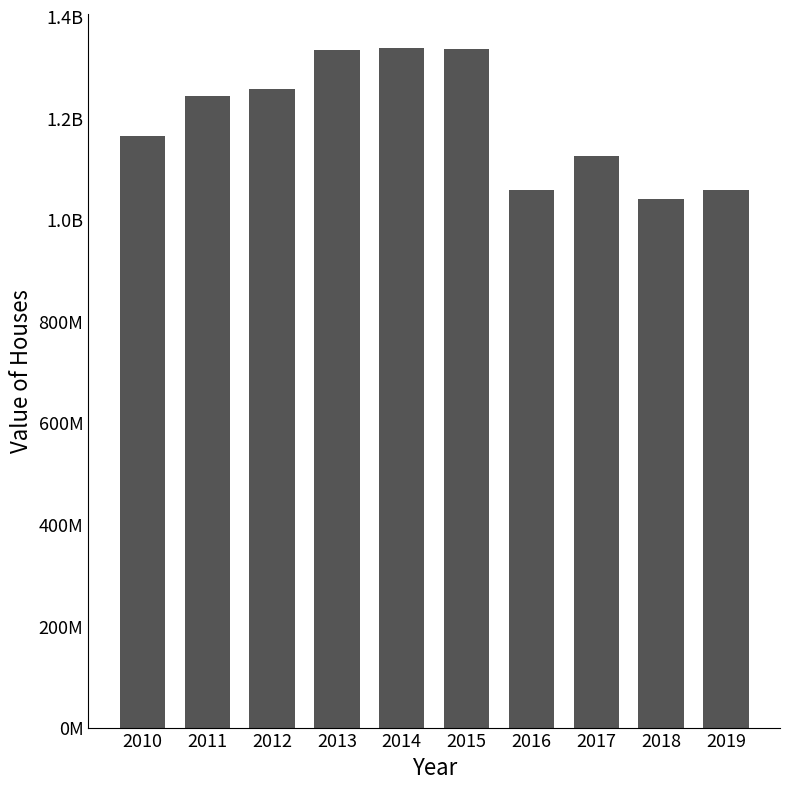

How many data points are above 1242795000?

4